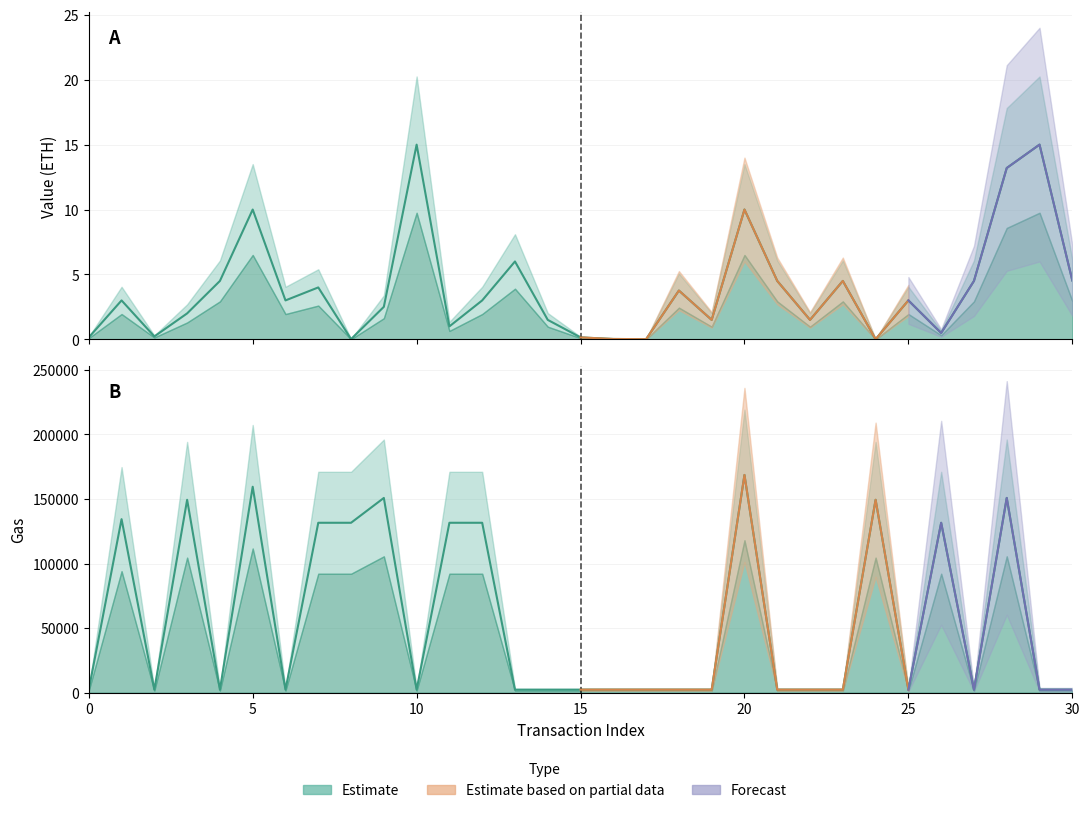

What is the value of the value_eth point at the 22nd from the left?

4.5